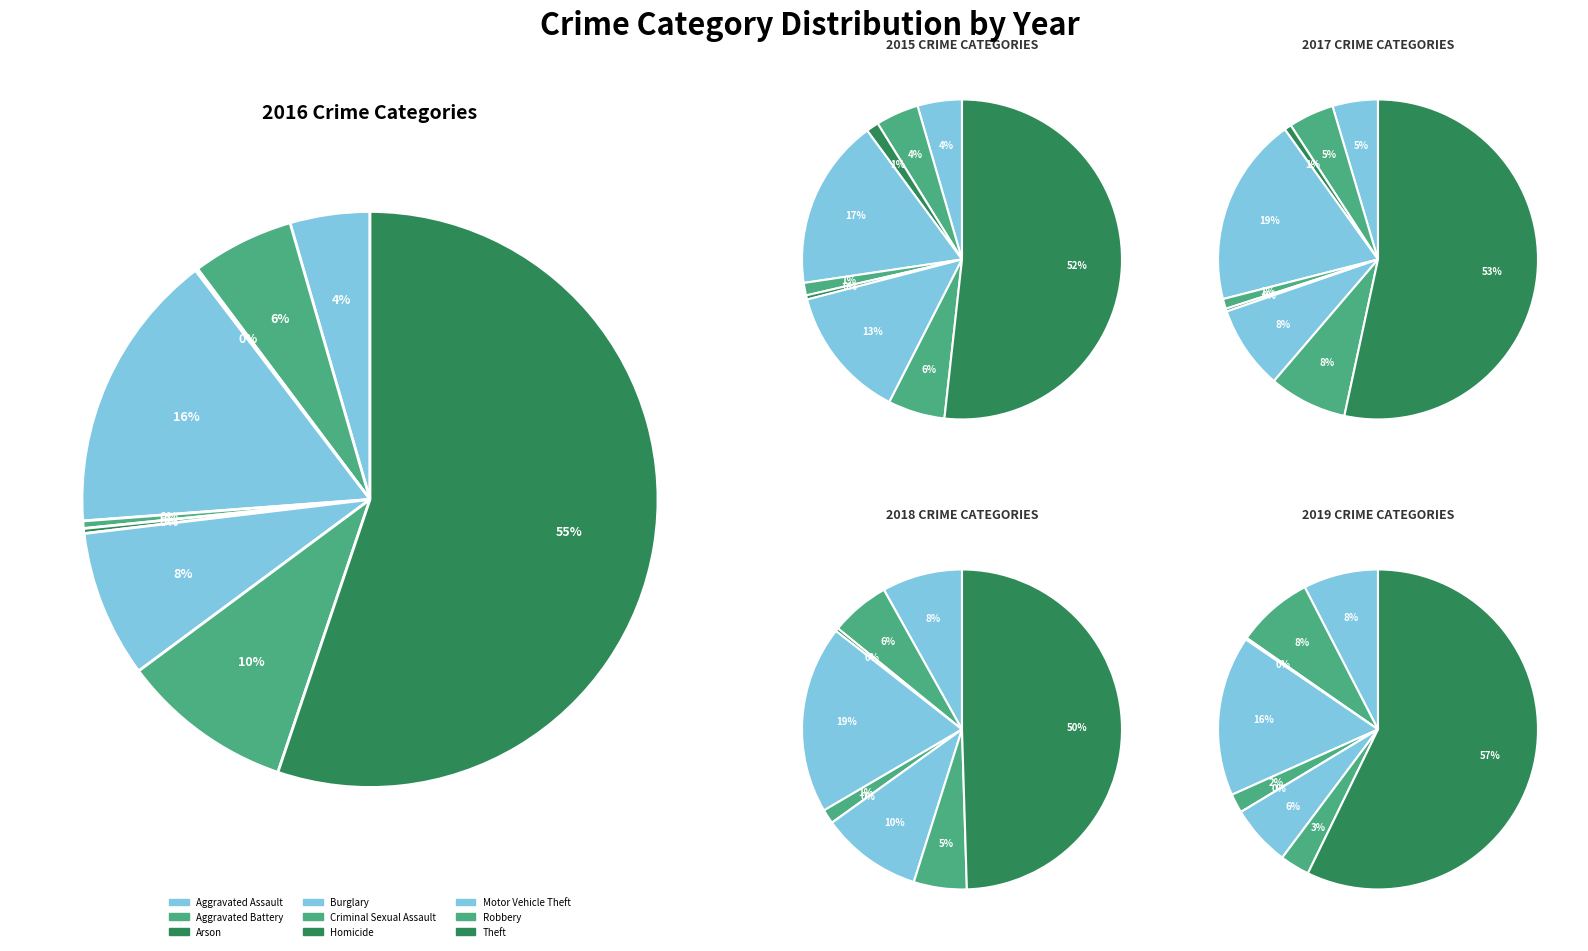

Does Theft represent more than half of the total?

Yes